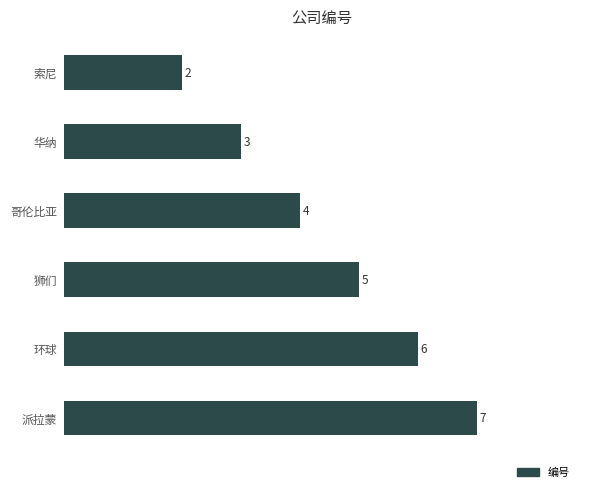

Where is the data nearest to the value 4?

哥伦比亚